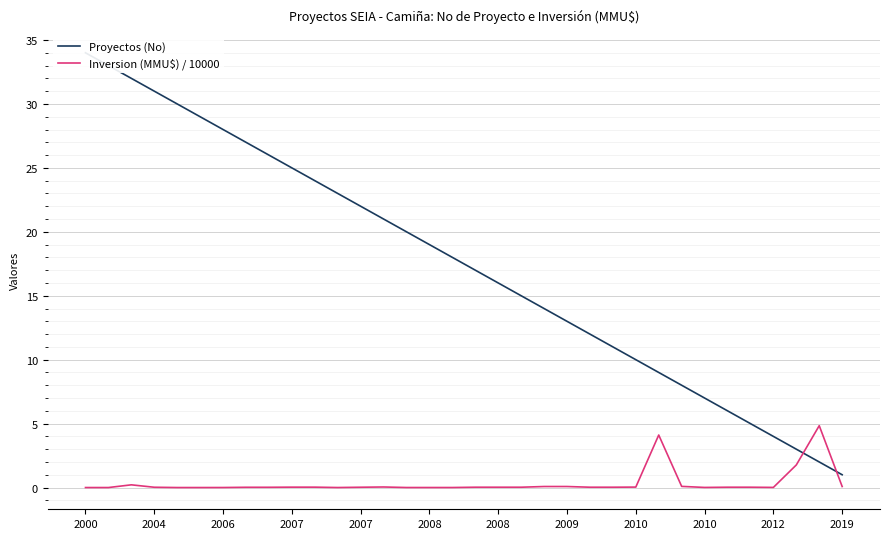

The Inversion (MMU$) / 10000 series shows 0.0 at 2007. True or false?

False